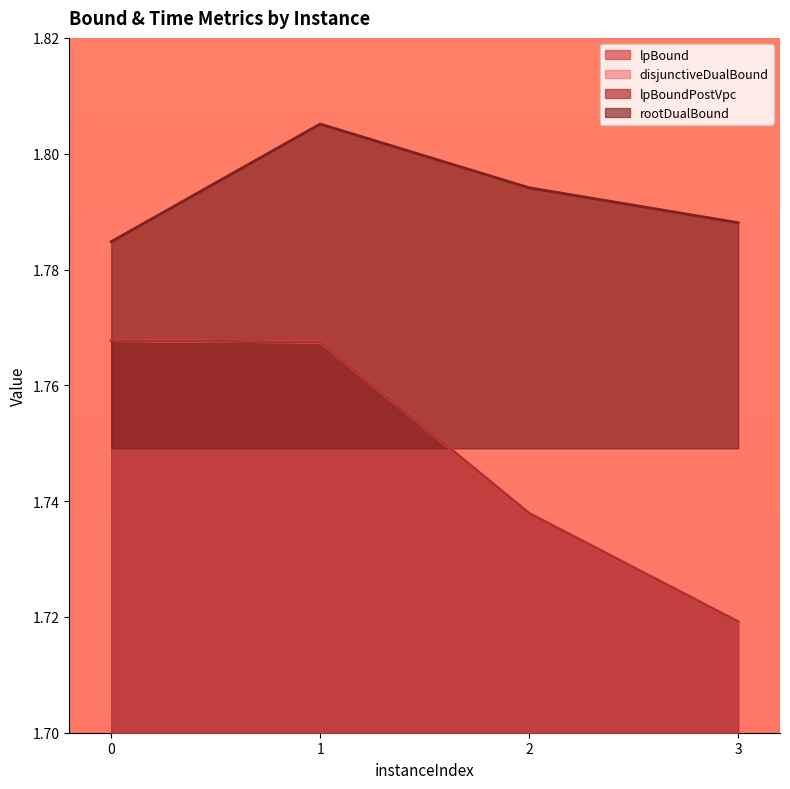

Does the chart display data point markers on the line(s)?

No